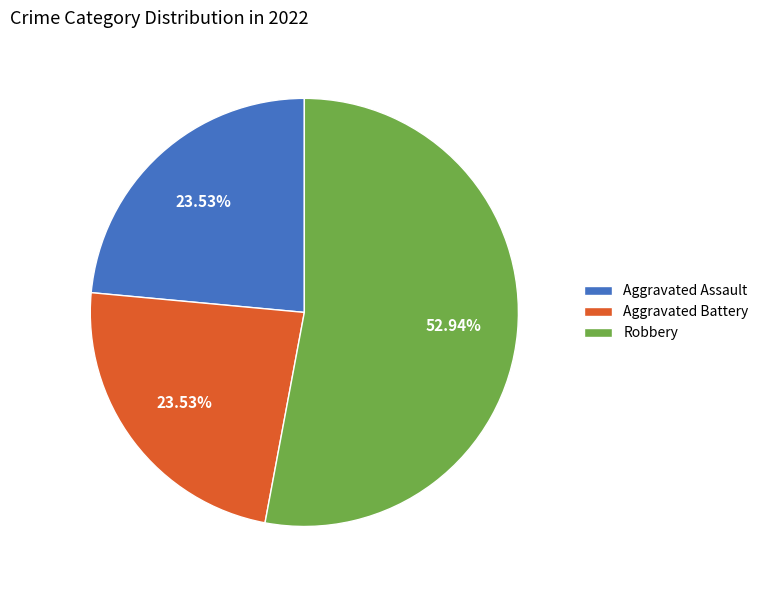

True or false: Aggravated Battery accounts for 29% of the total.

False